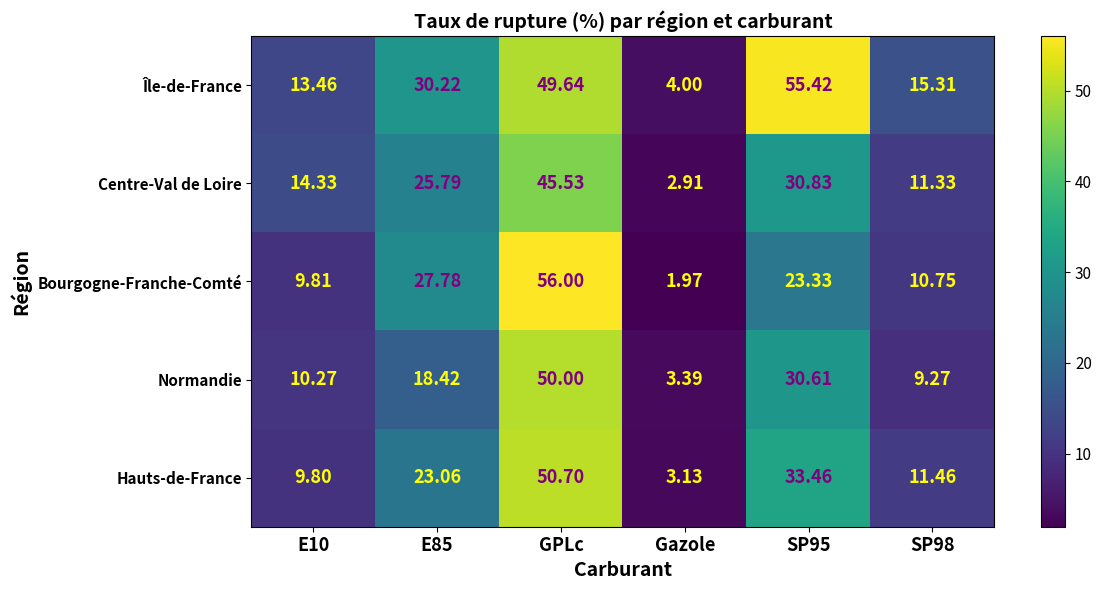

Which series has the largest total across all categories?

Île-de-France